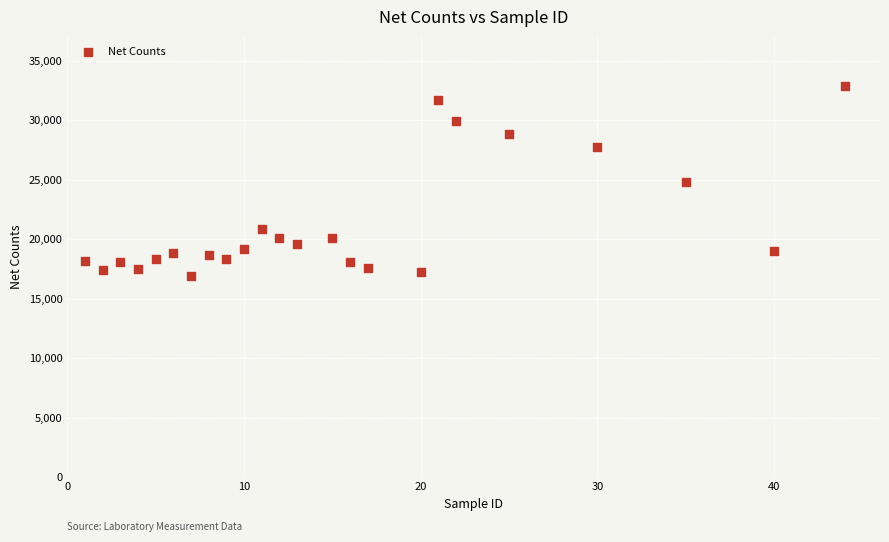

What is the range of X values (max minus min)?

43